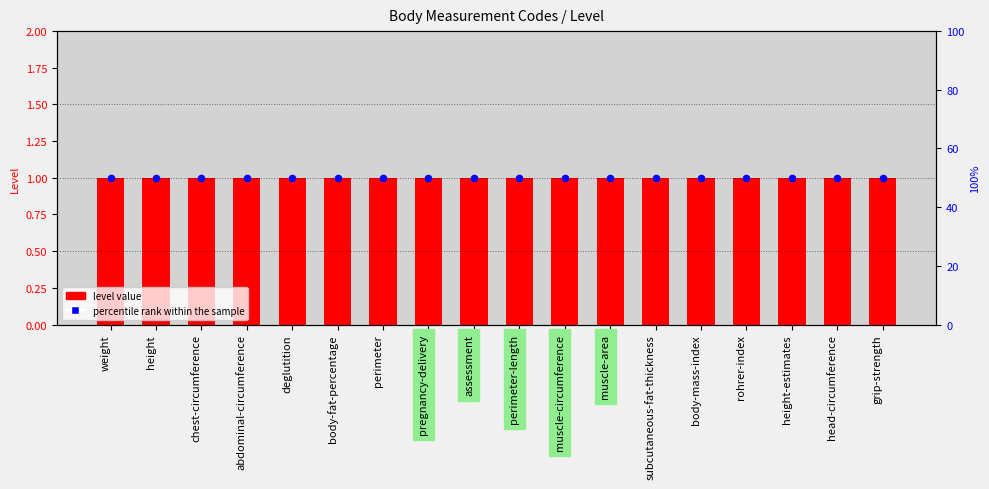

Which series has the widest spread of Y values?

level value